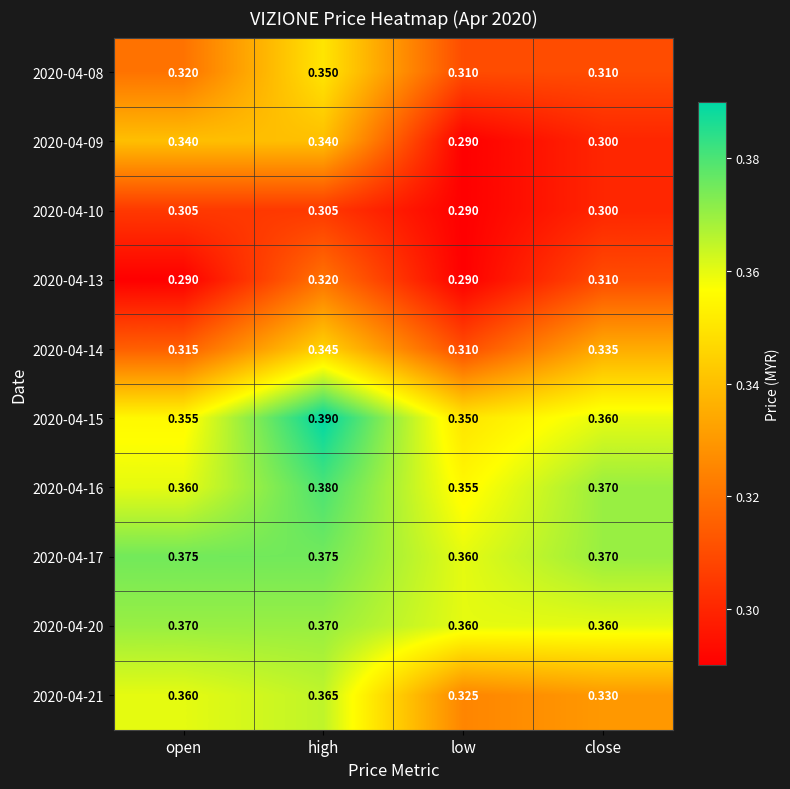

At which label is 2020-04-09 closest to 0?

low